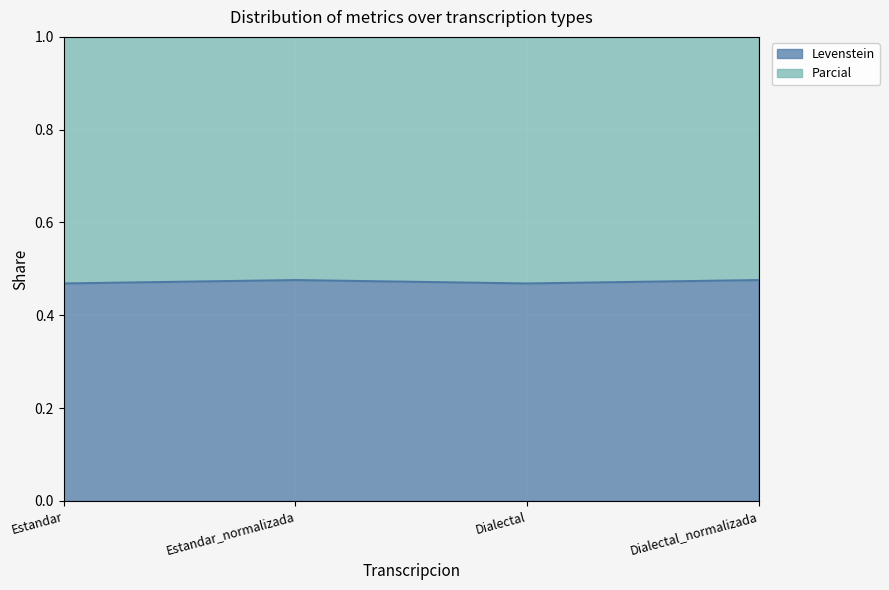

True or false: the data shows 0.2 at Dialectal_normalizada.

False